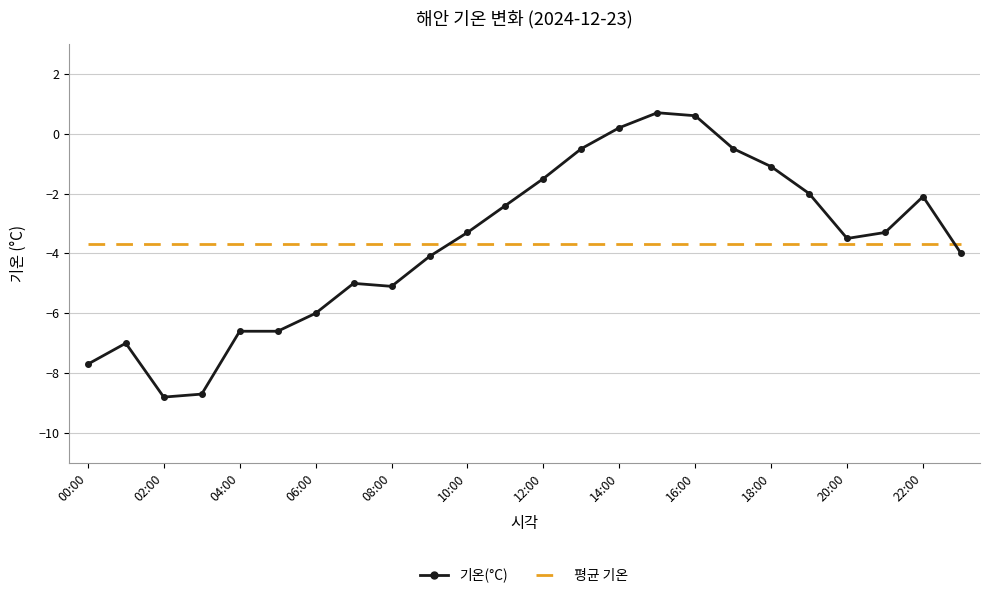

List the series in order of their peak value, lowest first.

평균 기온, 기온(°C)